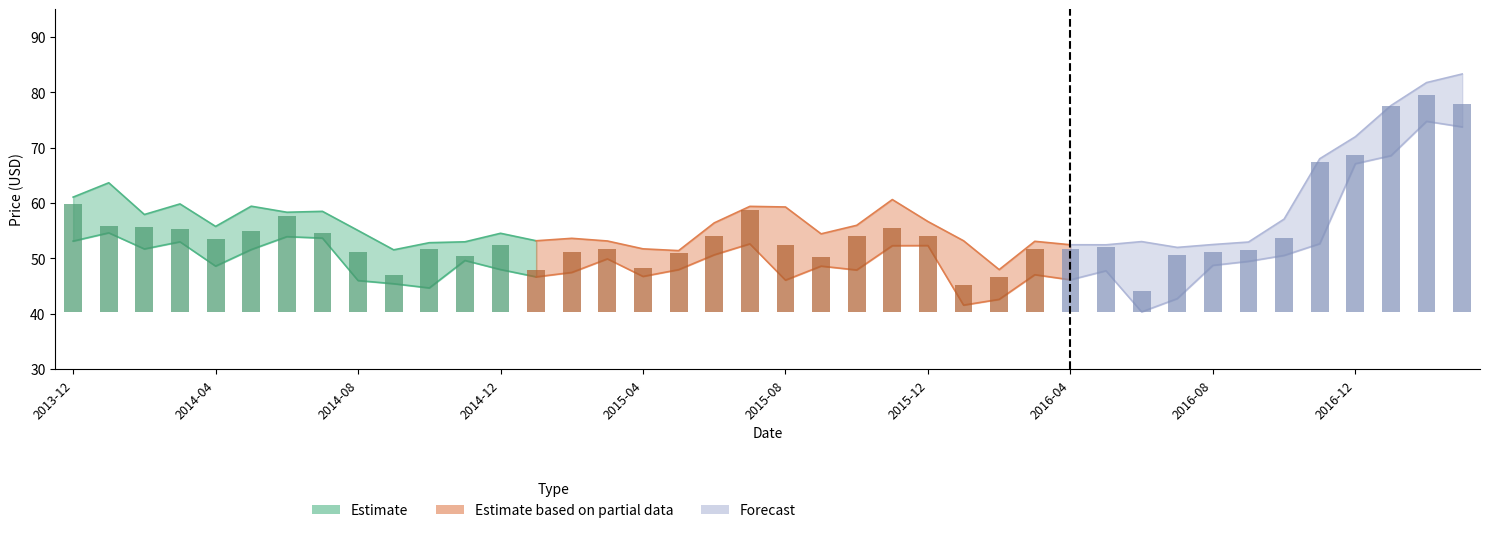

At which label does Close reach its minimum?

2016-06